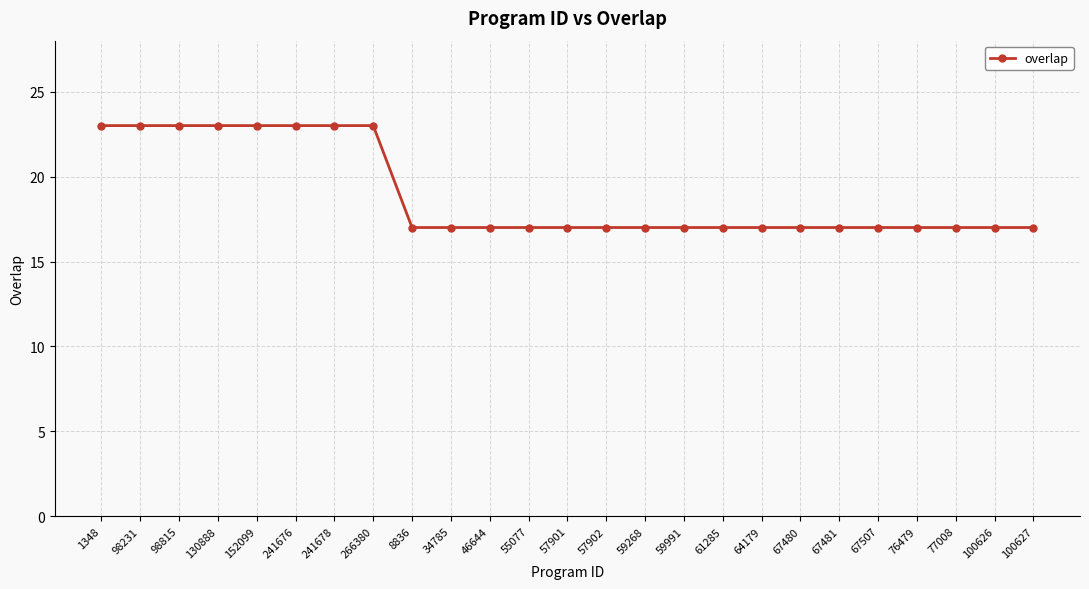

Is it true that the value at 241676 is 23?

True